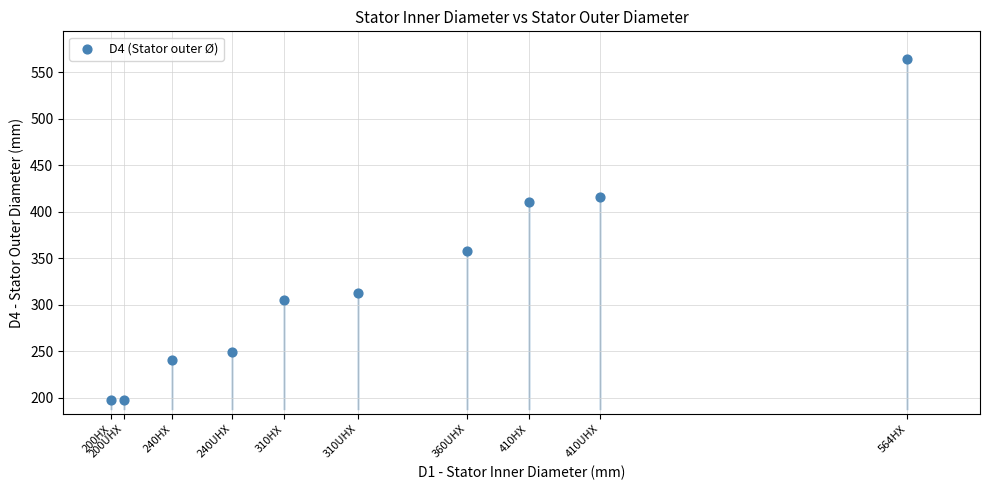

What Y value in the scatter plot is closest to 380?

357.4